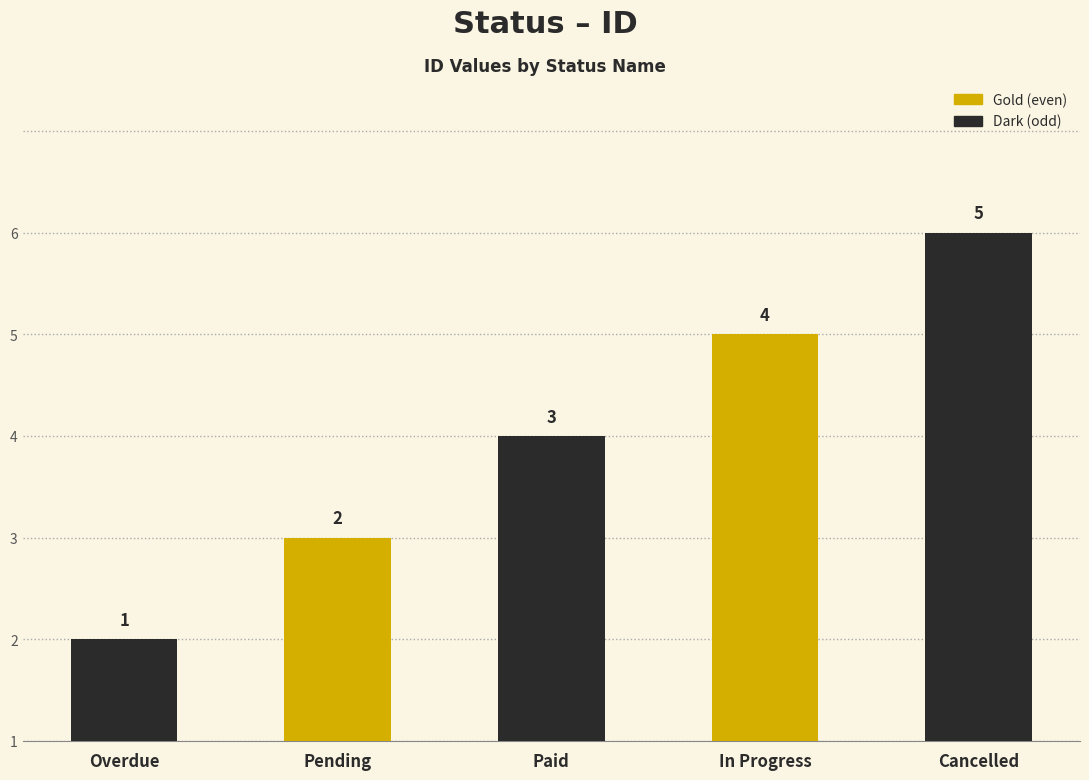

Are the bars horizontal?

No